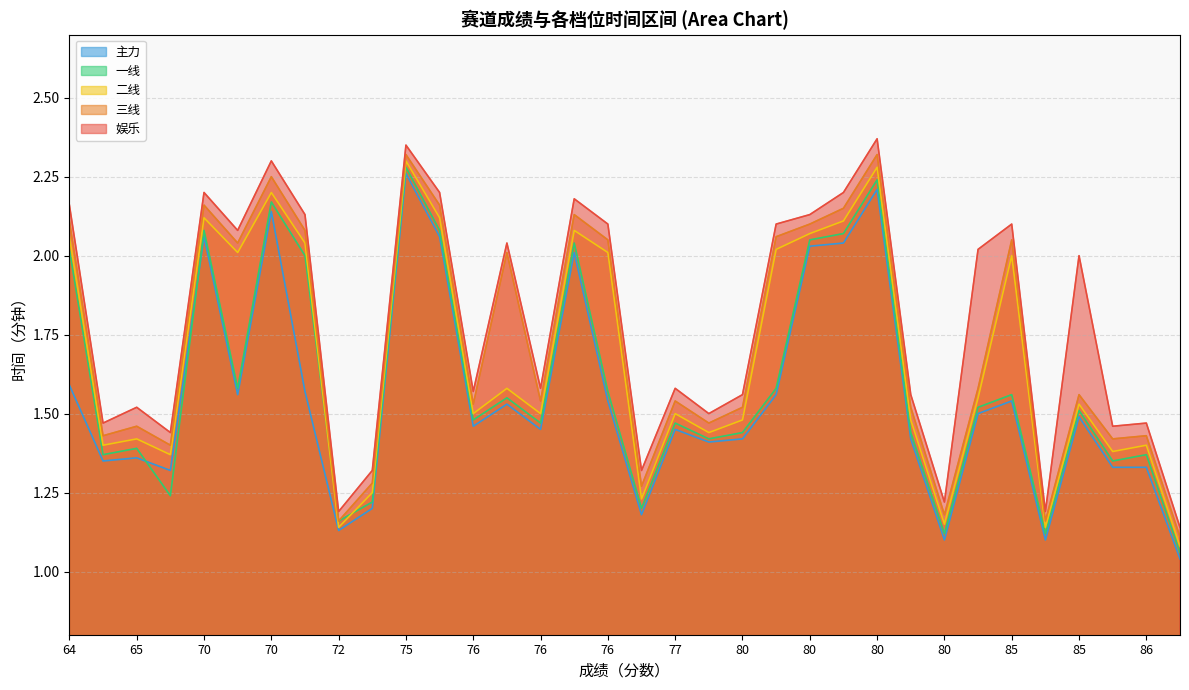

Reading left to right, list all the values displayed in this chart.

主力: 1.6	1.4	1.4	1.3	2.1	1.6	2.1	1.6	1.1	1.2	2.3	2.1	1.5	1.5	1.4	2.0	1.5	1.2	1.4	1.4	1.4	1.6	2.0	2.0	2.2	1.4	1.1	1.5	1.5	1.1	1.5	1.3	1.3	1.0
一线: 2.0	1.4	1.4	1.2	2.1	1.6	2.2	2.0	1.2	1.2	2.3	2.1	1.5	1.6	1.5	2.0	1.6	1.2	1.5	1.4	1.4	1.6	2.0	2.1	2.2	1.4	1.1	1.5	1.6	1.1	1.5	1.4	1.4	1.1
二线: 2.1	1.4	1.4	1.4	2.1	2.0	2.2	2.0	1.1	1.2	2.3	2.1	1.5	1.6	1.5	2.1	2.0	1.2	1.5	1.4	1.5	2.0	2.1	2.1	2.3	1.5	1.1	1.6	2.0	1.1	1.5	1.4	1.4	1.1
三线: 2.1	1.4	1.5	1.4	2.2	2.0	2.2	2.1	1.2	1.3	2.3	2.2	1.5	2.0	1.5	2.1	2.0	1.3	1.5	1.5	1.5	2.1	2.1	2.1	2.3	1.5	1.2	1.6	2.0	1.2	1.6	1.4	1.4	1.1
娱乐: 2.2	1.5	1.5	1.4	2.2	2.1	2.3	2.1	1.2	1.3	2.4	2.2	1.6	2.0	1.6	2.2	2.1	1.3	1.6	1.5	1.6	2.1	2.1	2.2	2.4	1.6	1.2	2.0	2.1	1.2	2.0	1.5	1.5	1.1